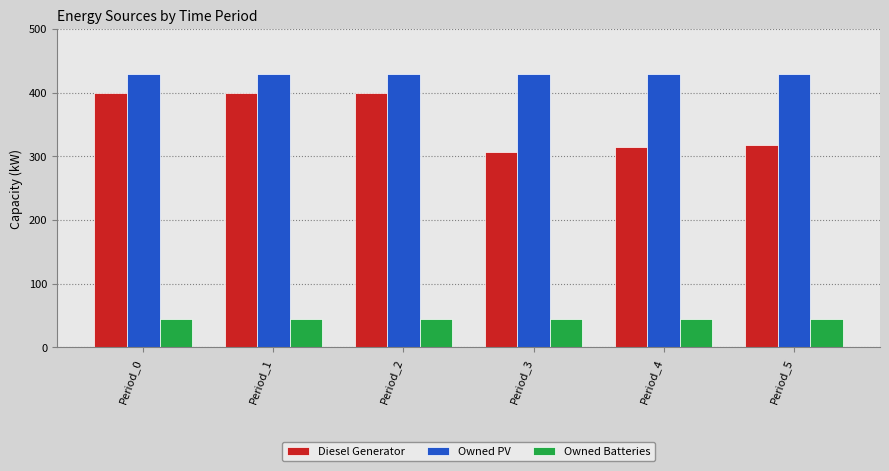

At how many categories does at least one series exceed 195?

6